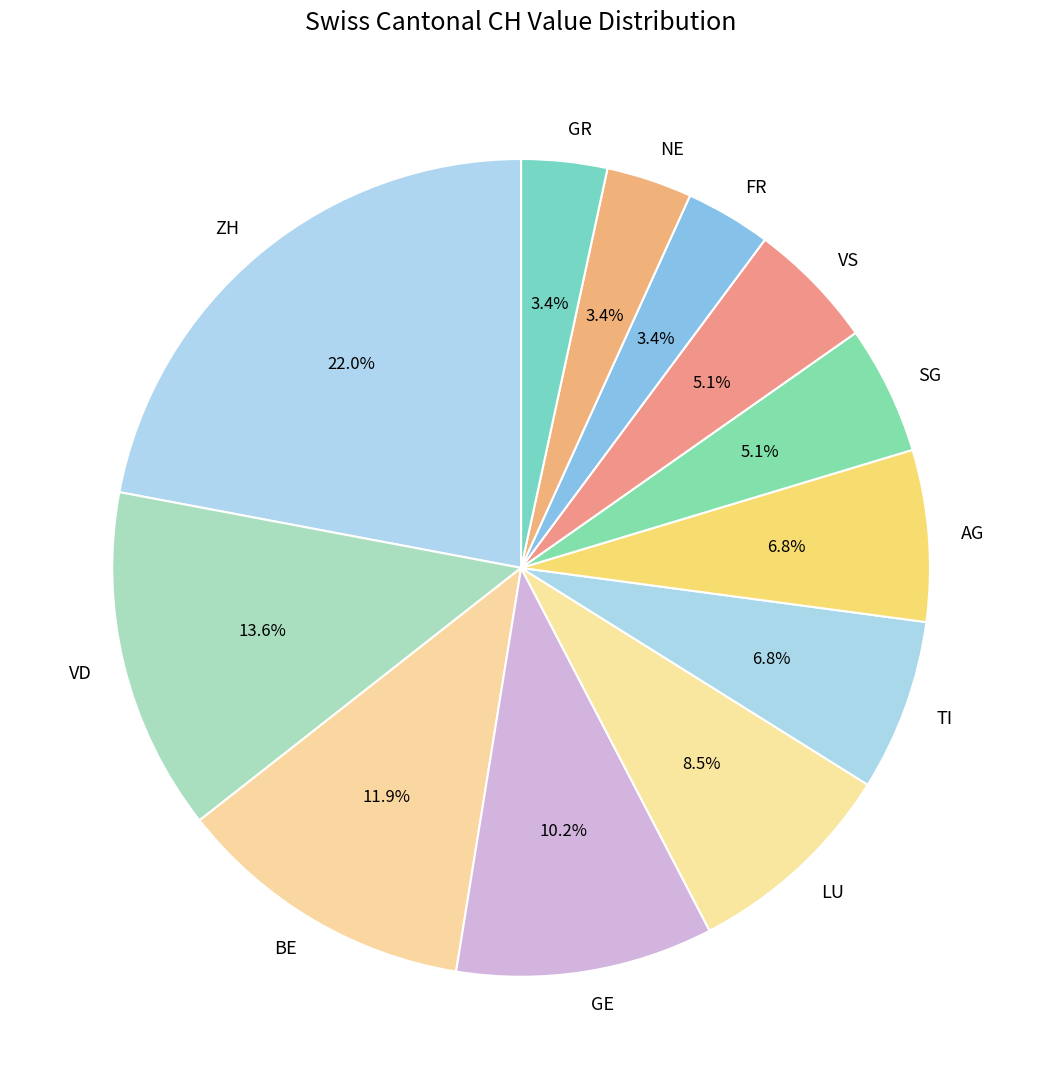

Which category has the biggest portion of the pie?

ZH